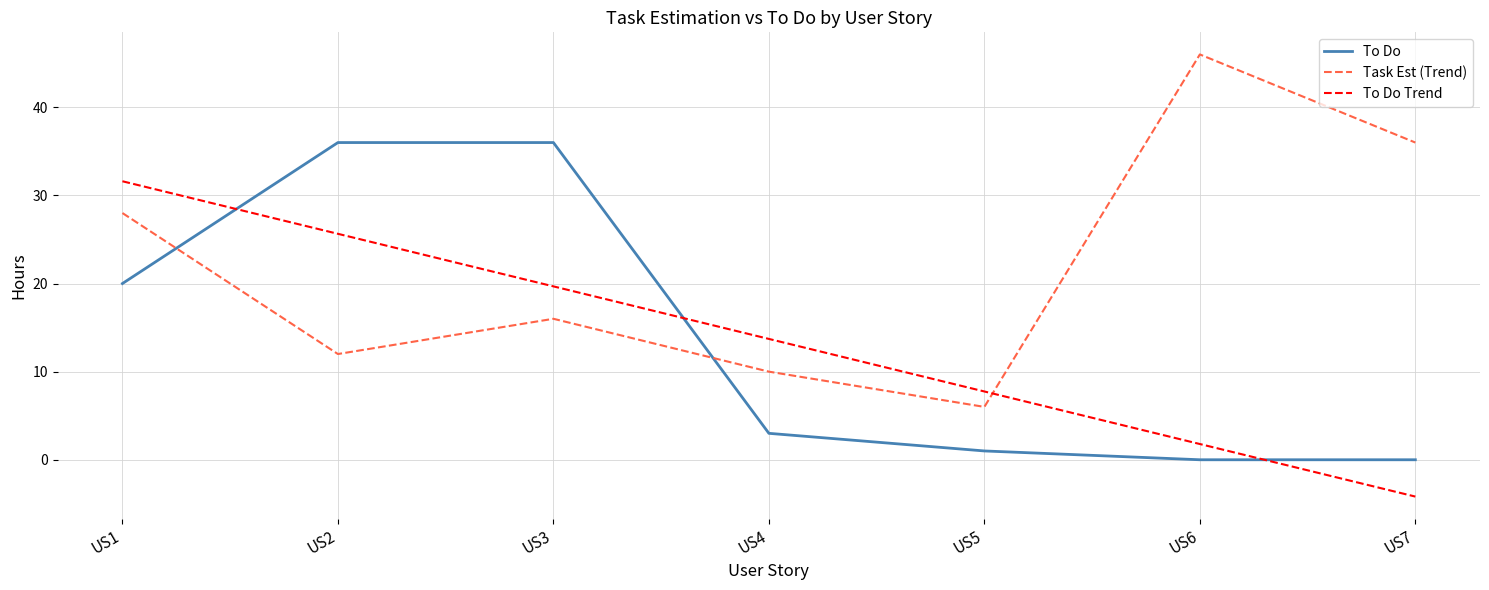

What is the minimum value shown in the chart?

-4.2